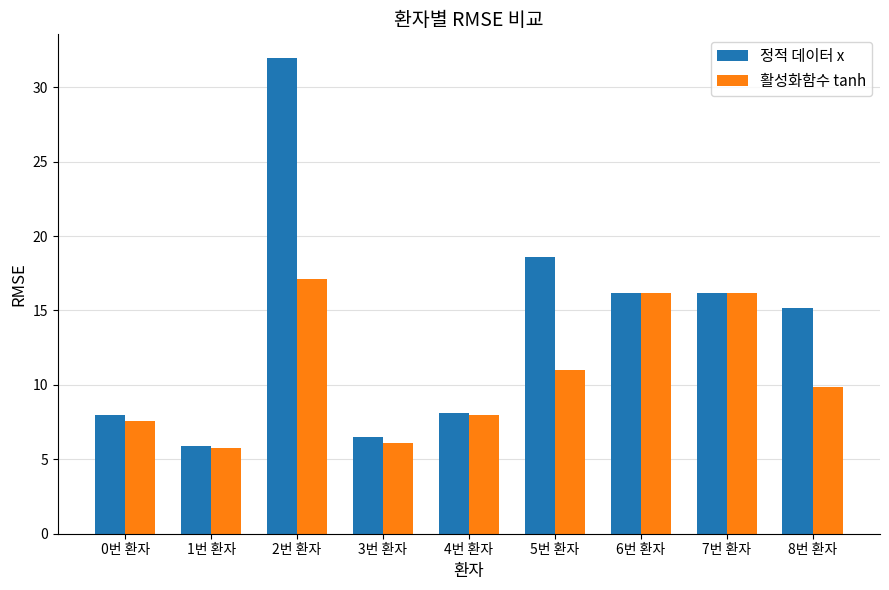

What value does the 활성화함수 tanh series have at 7번 환자?

16.2